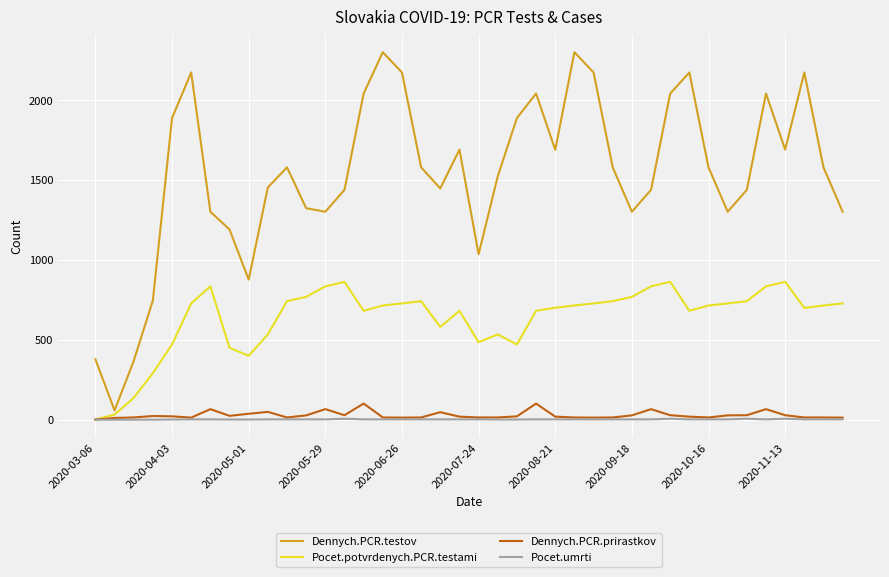

Which series has the largest range (max minus min)?

Dennych.PCR.testov